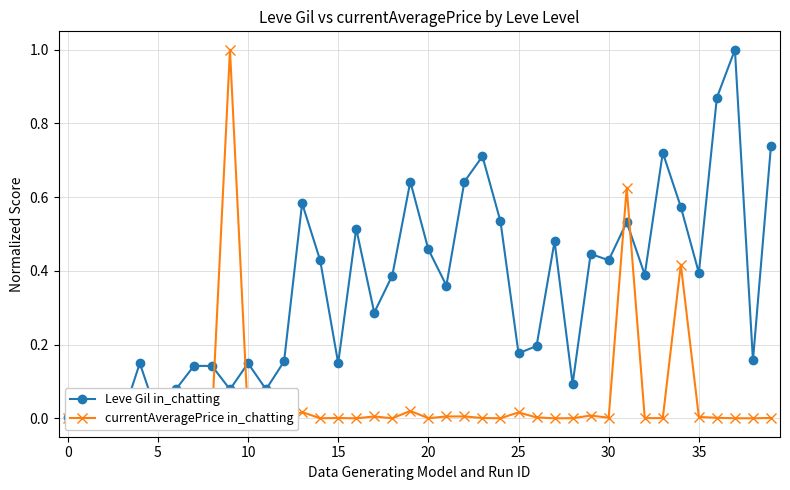

How many times do Leve Gil in_chatting and currentAveragePrice in_chatting cross each other?

6